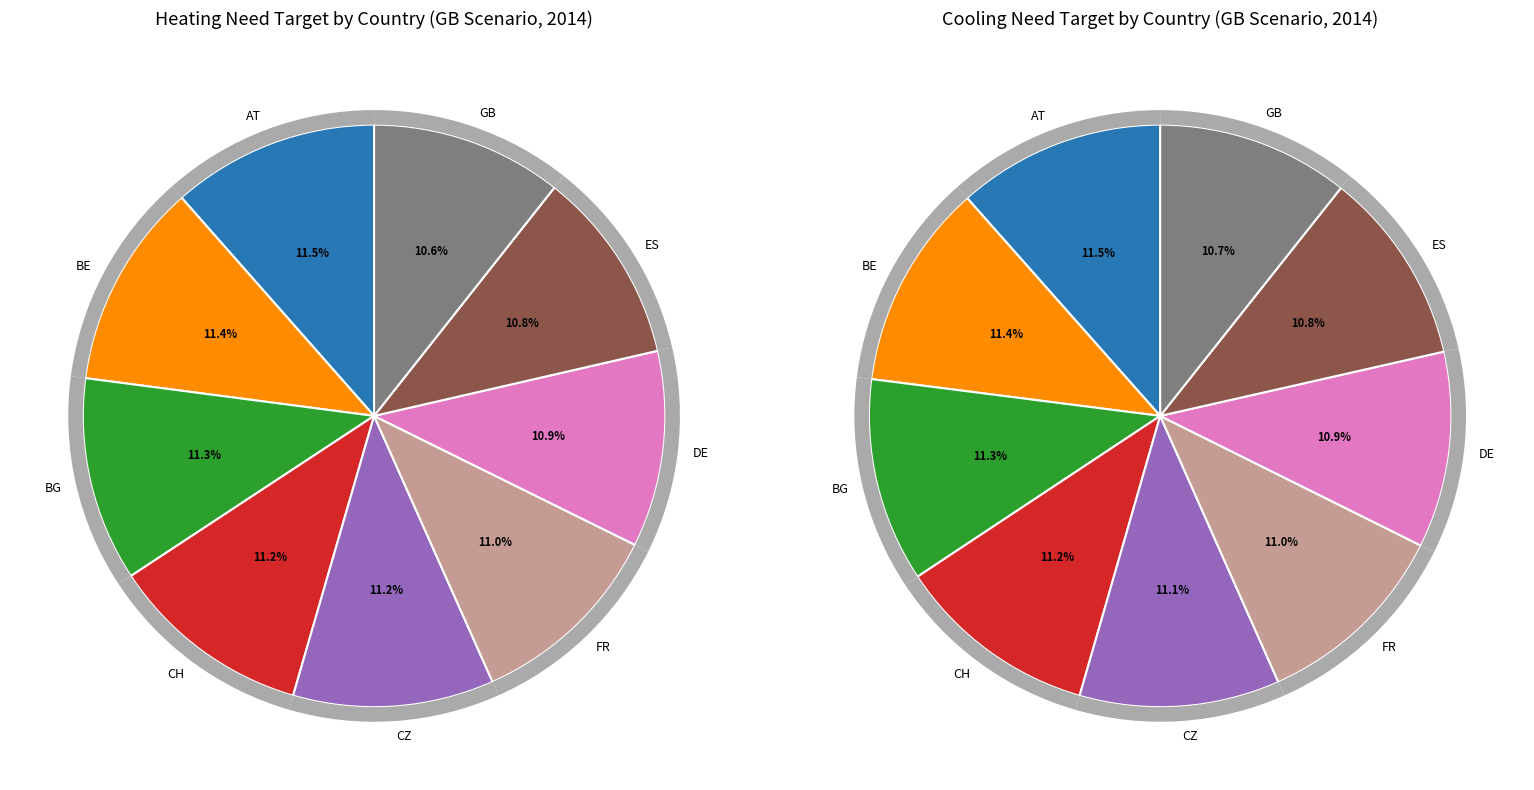

To the nearest percent, what is the difference between the 2 and 8 slice percentages?

1%